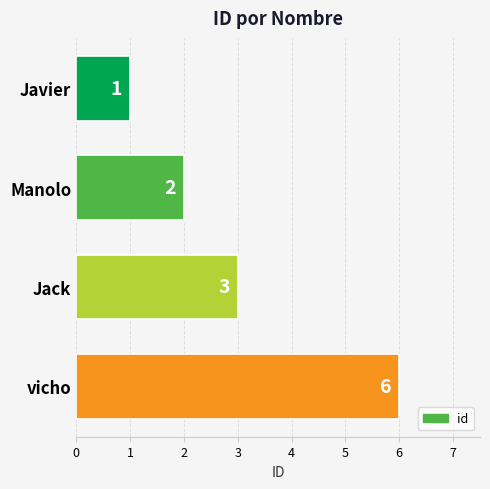

Reading bottom to top, extract all data points from this chart.

vicho=6	Jack=3	Manolo=2	Javier=1